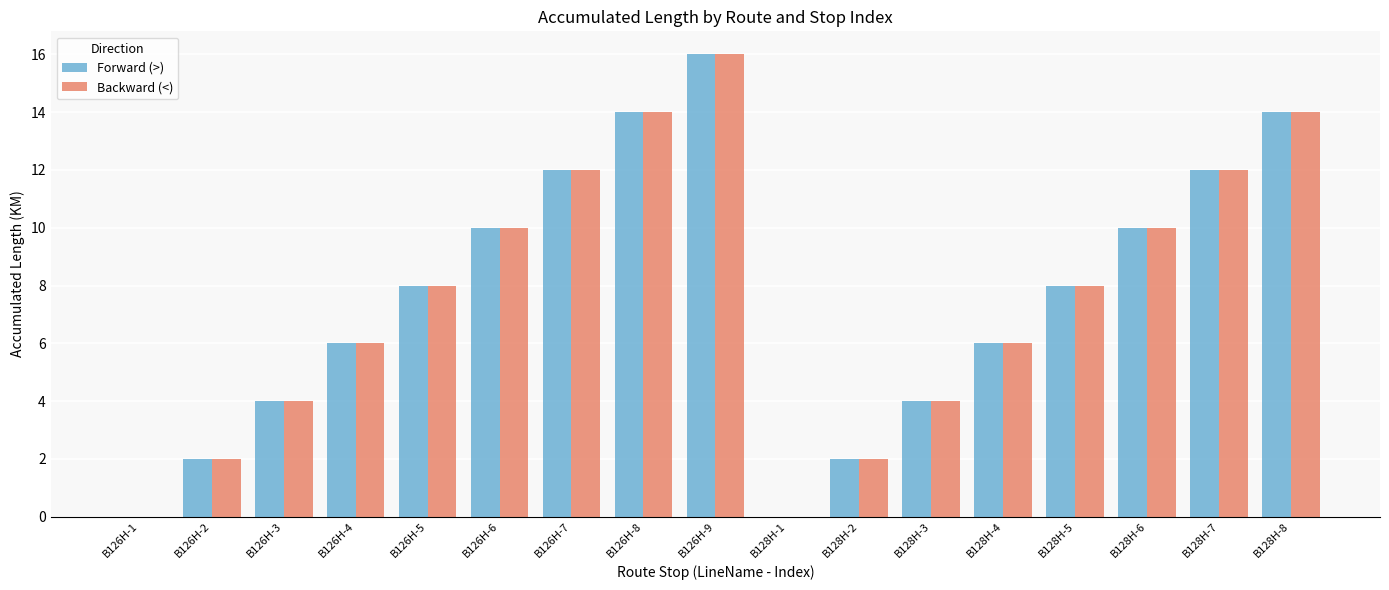

Reading left to right, list all the values displayed in this chart.

Forward (>): 0	2	4	6	8	10	12	14	16	0	2	4	6	8	10	12	14
Backward (<): 0	2	4	6	8	10	12	14	16	0	2	4	6	8	10	12	14